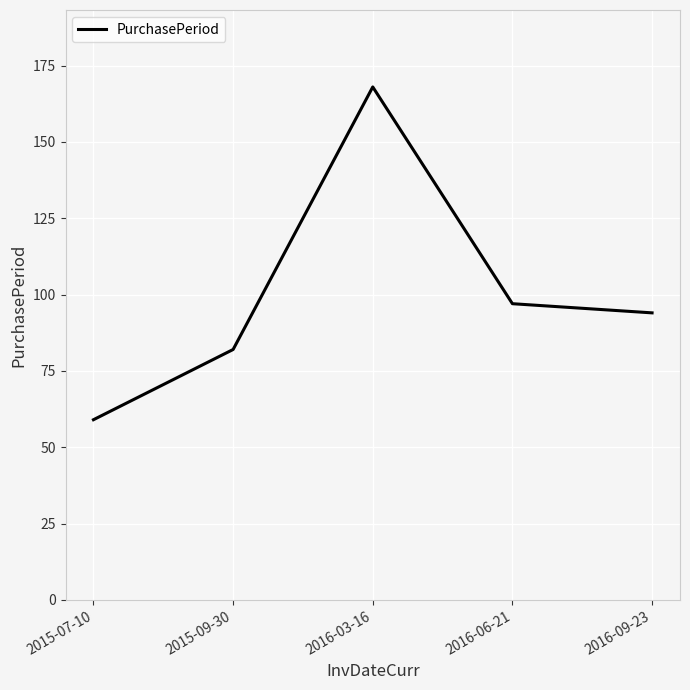

Reading right to left, extract all data points from this chart.

2016-09-23=94	2016-06-21=97	2016-03-16=168	2015-09-30=82	2015-07-10=59